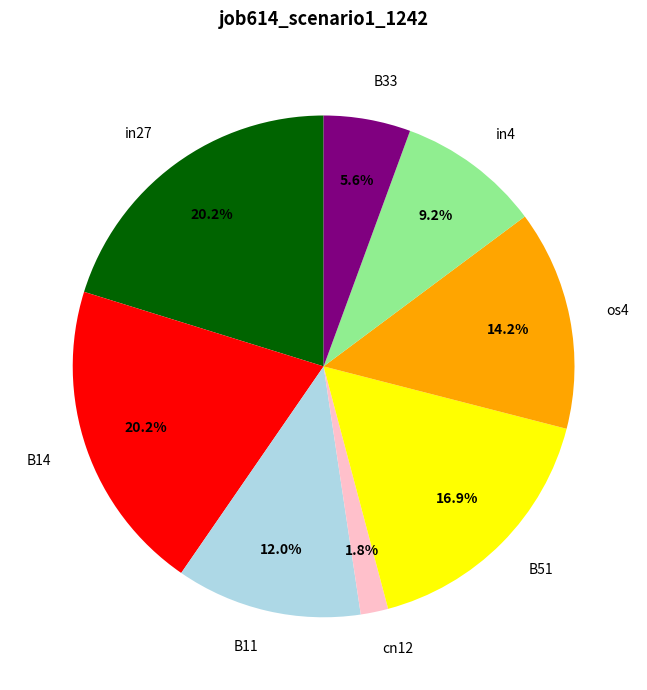

What is the smallest slice in the pie chart?

cn12